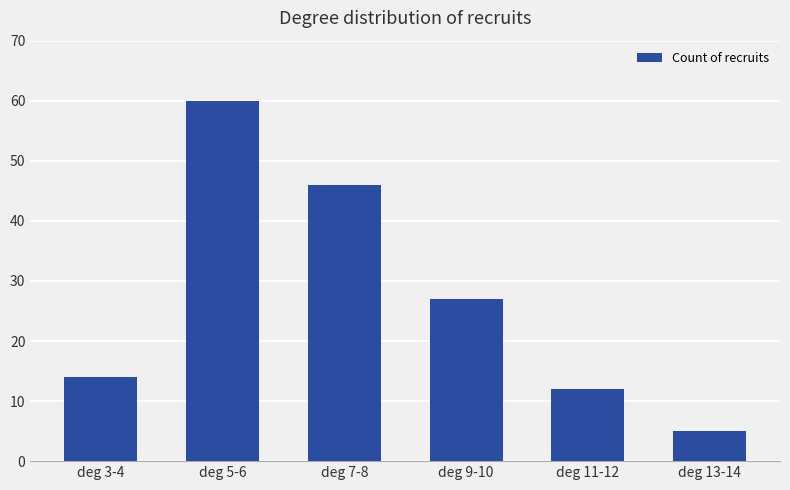

The value at deg 5-6 is 39. True or false?

False